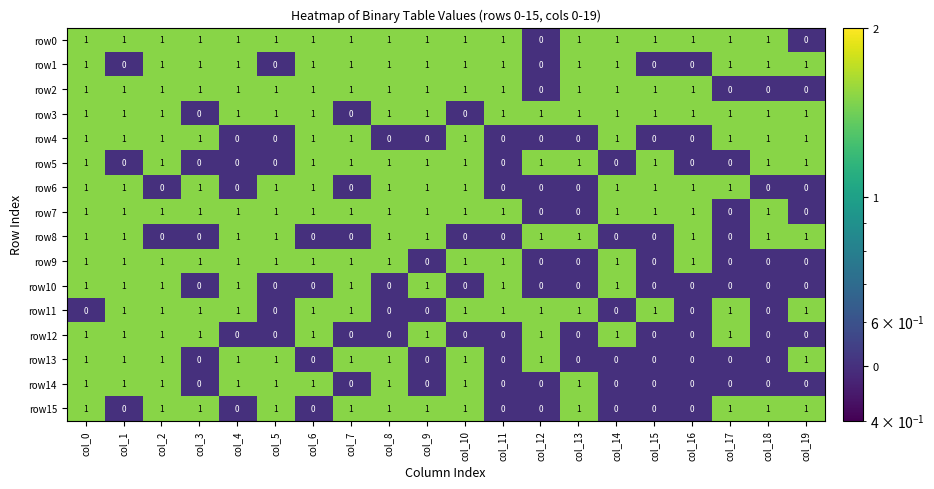

What is the sum of all row7 values?

16